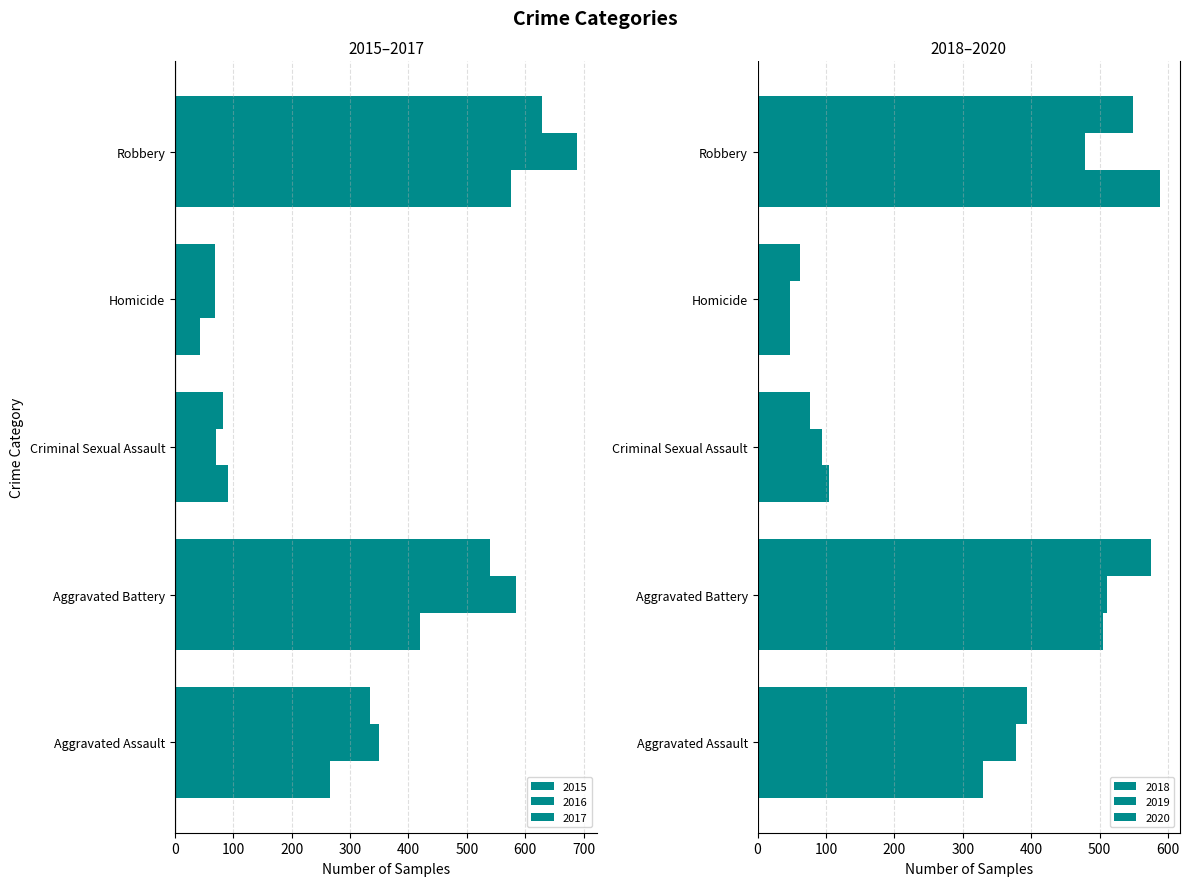

How many bars are there in total?

30